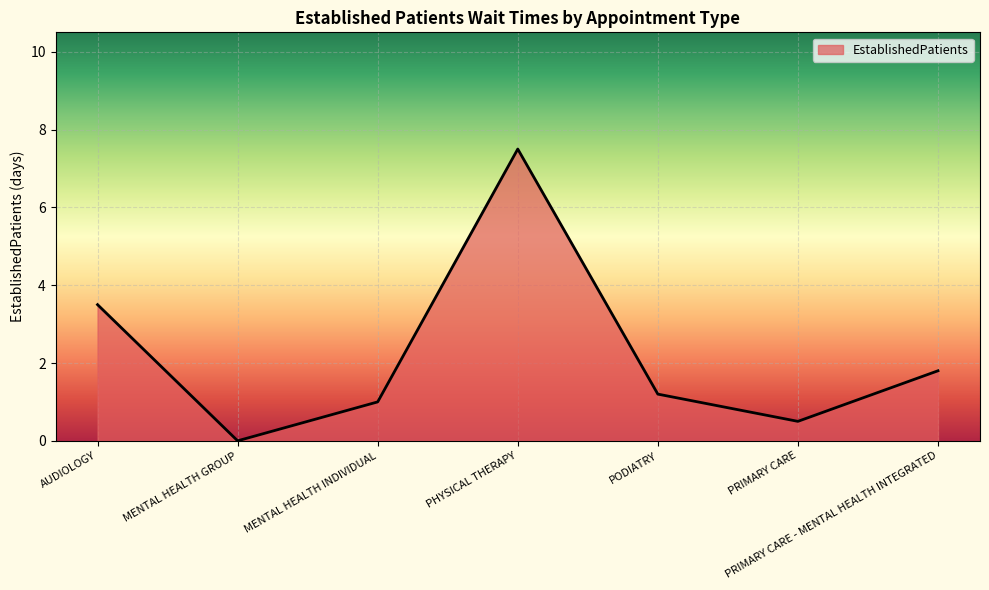

What value does the data have at PODIATRY?

1.2